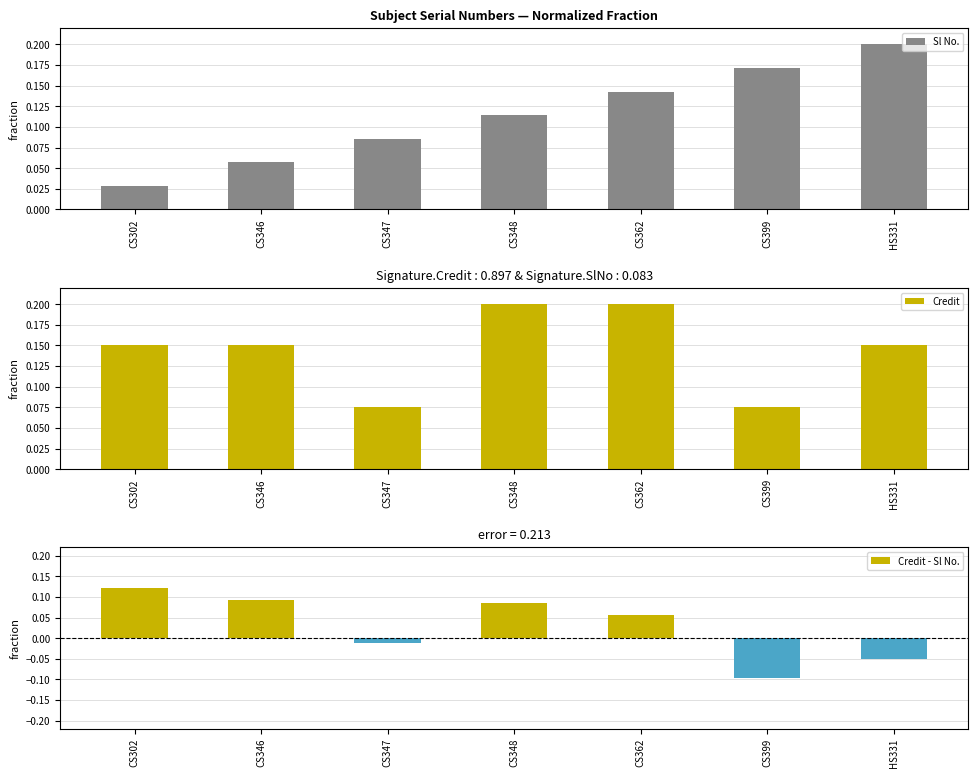

Where is Sl No. nearest to the value 0?

CS302